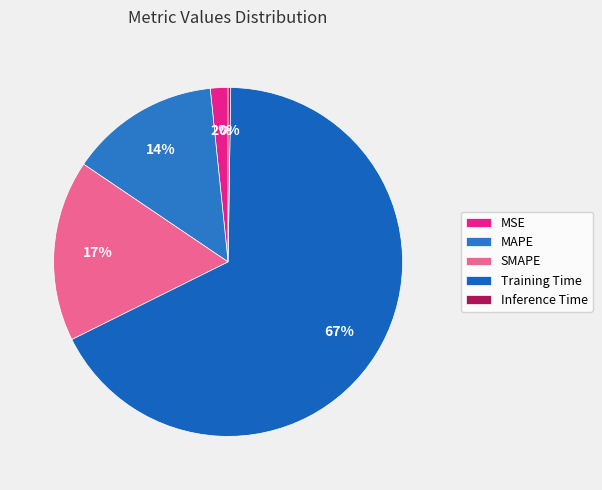

Combined, do Training Time and MSE account for over 50%?

Yes